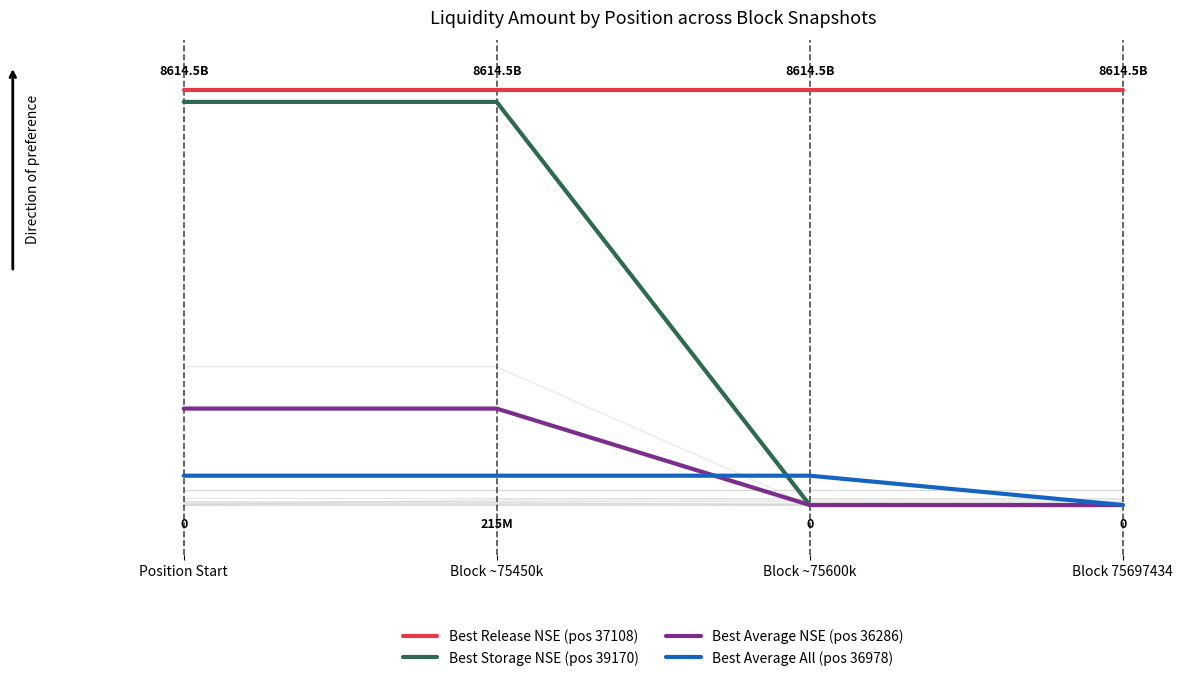

True or false: Best Release NSE (pos 37108) has more than 1 points higher than both neighbors.

False